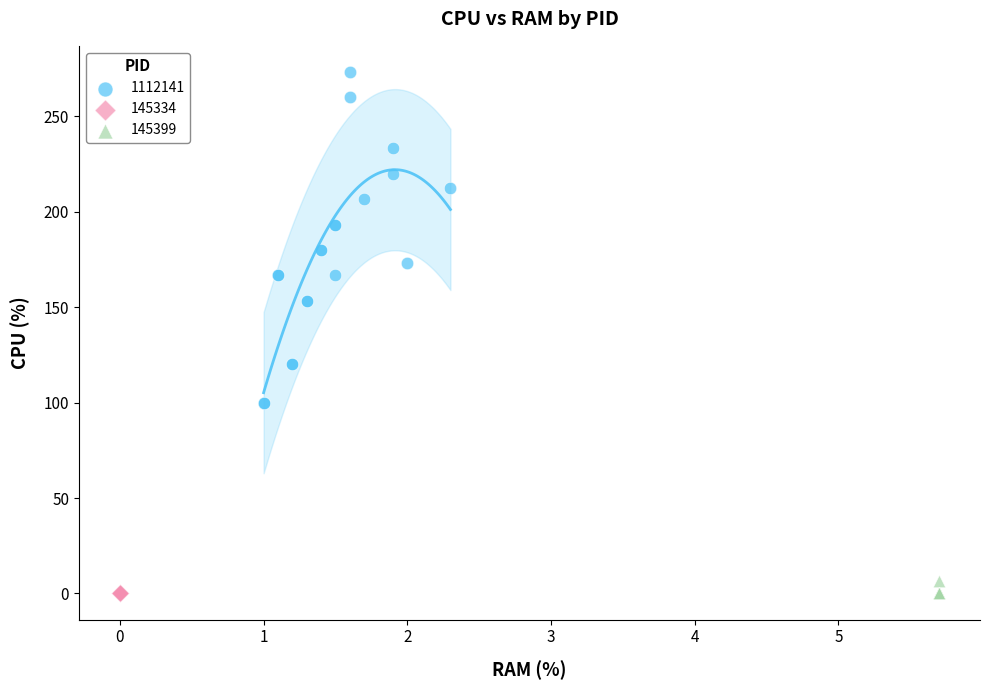

Which series reaches the maximum Y coordinate?

1112141